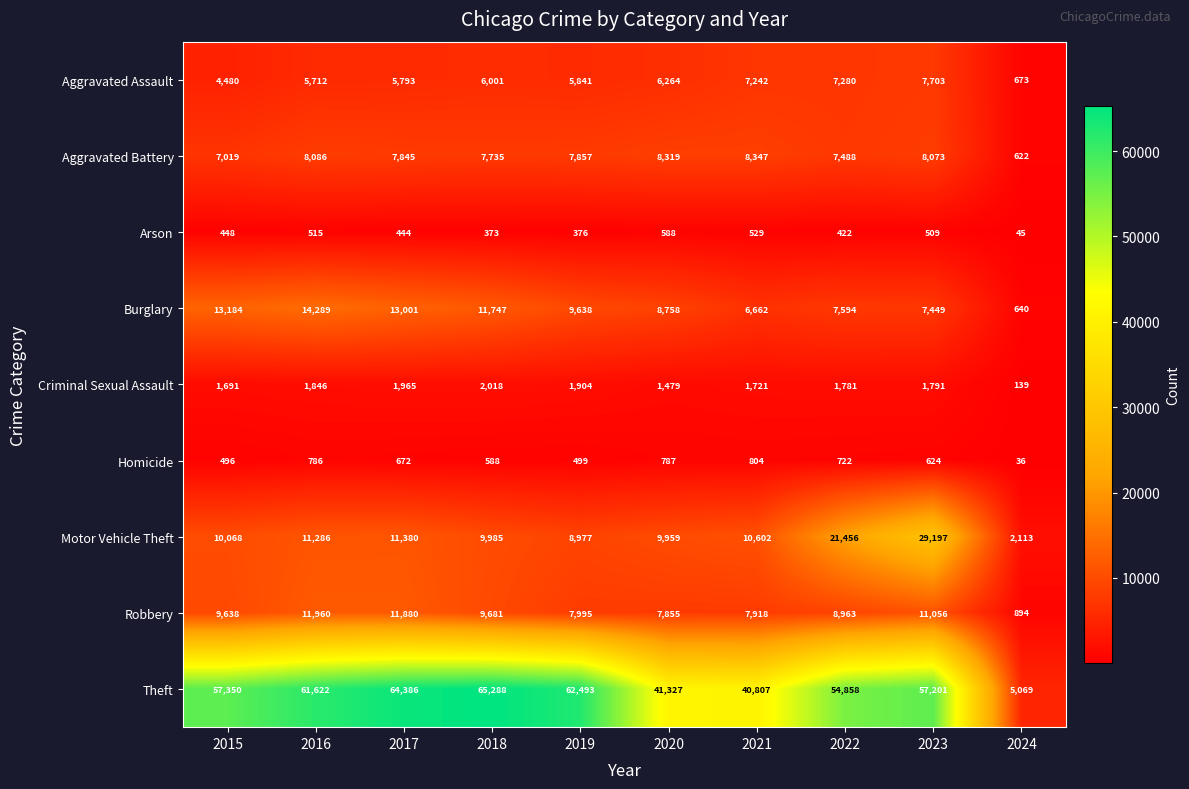

Which series has the largest total across all categories?

Theft